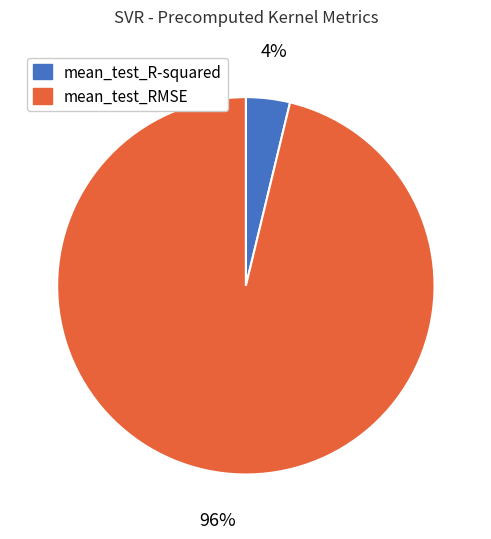

To the nearest percent, what portion does mean_test_RMSE represent?

96%